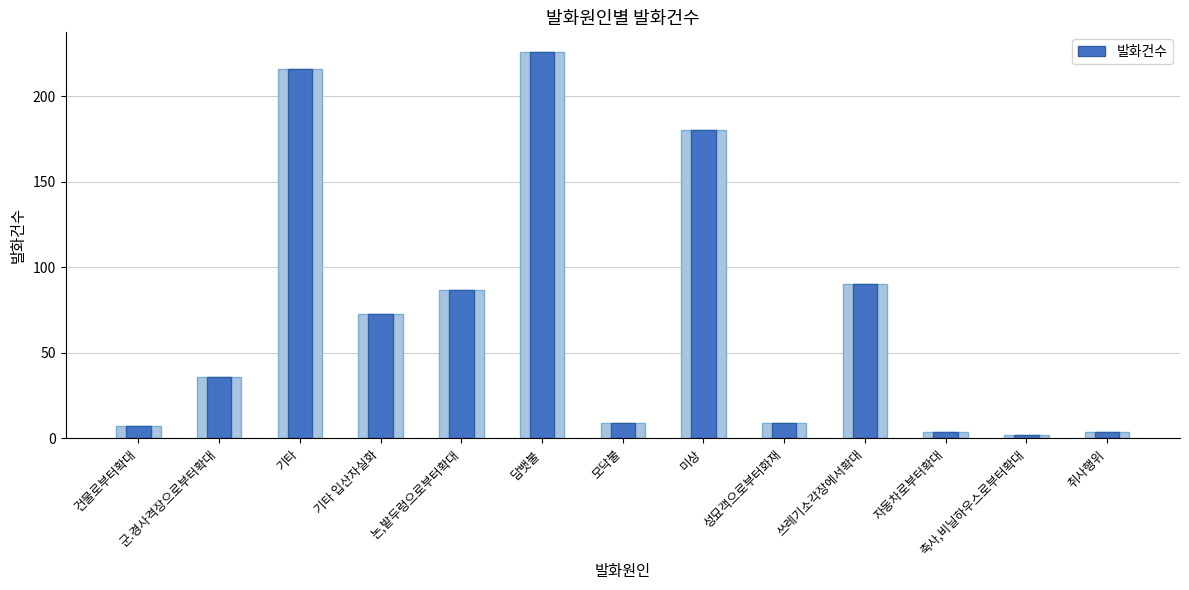

Reading right to left, what are all the values shown in this chart?

4	2	4	90	9	180	9	226	87	73	216	36	7